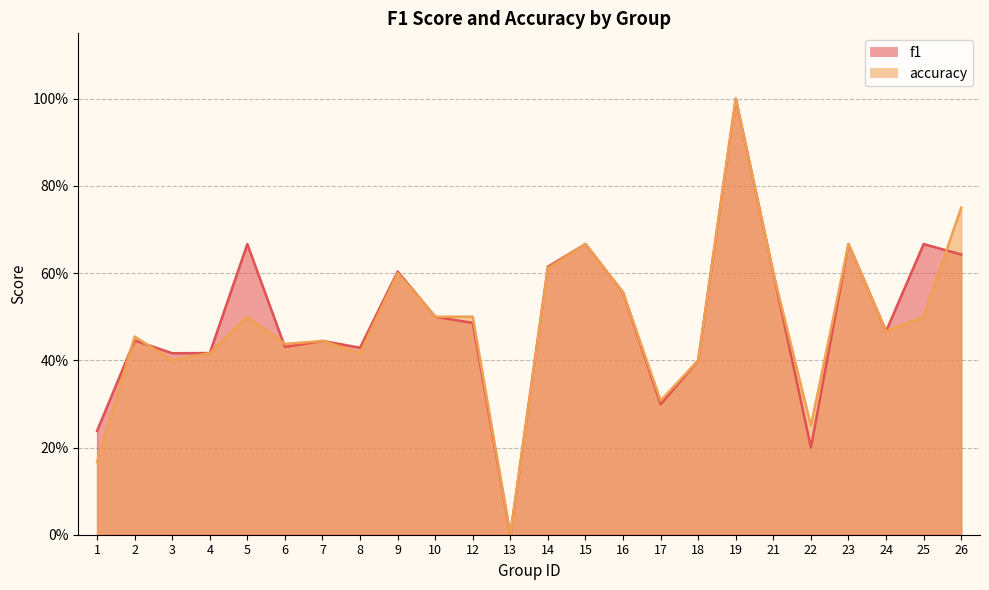

How many lines are shown in the chart?

2